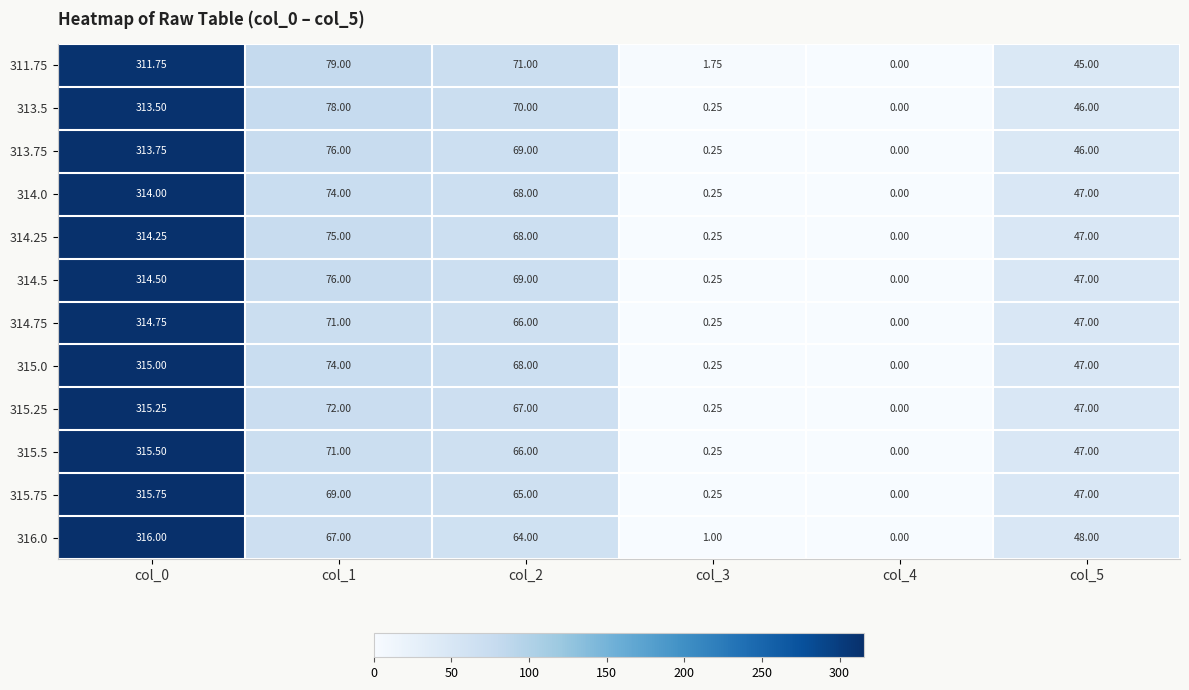

What is the total value across all series at col_1?

882.0